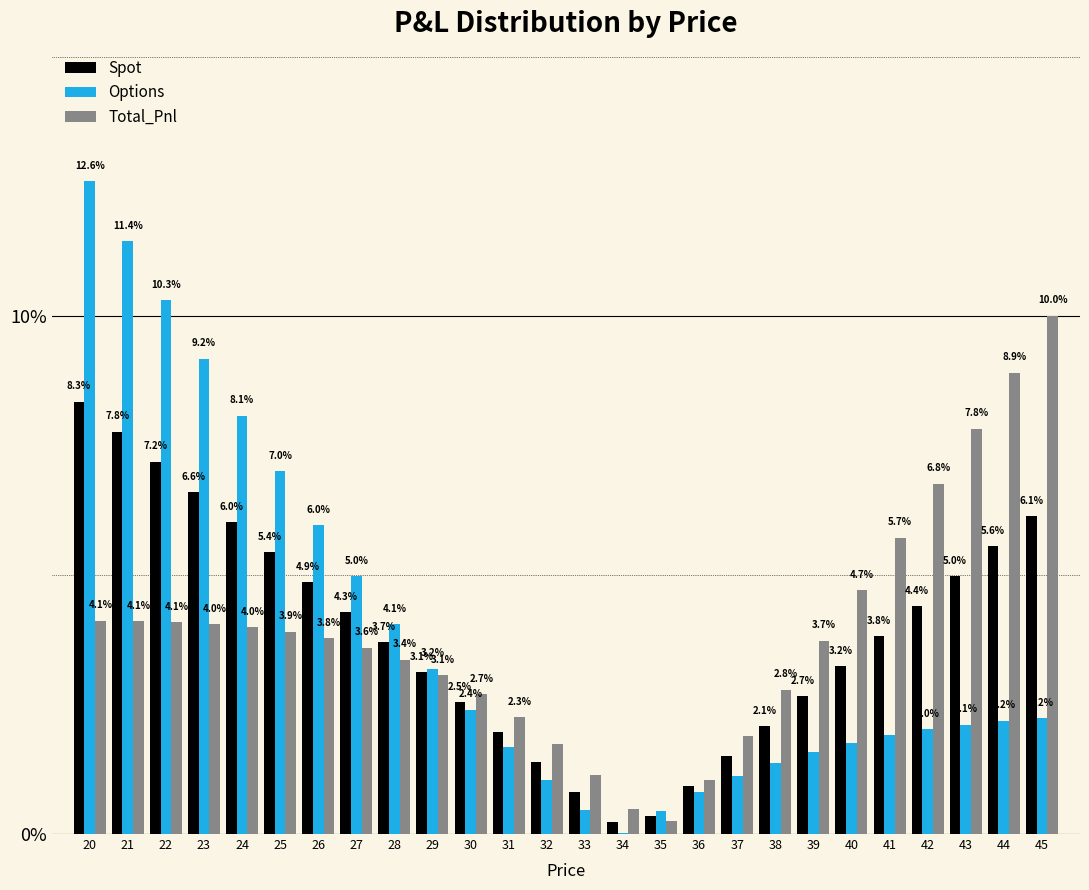

What is the sum of the Options values at 33 and 41?

2.4